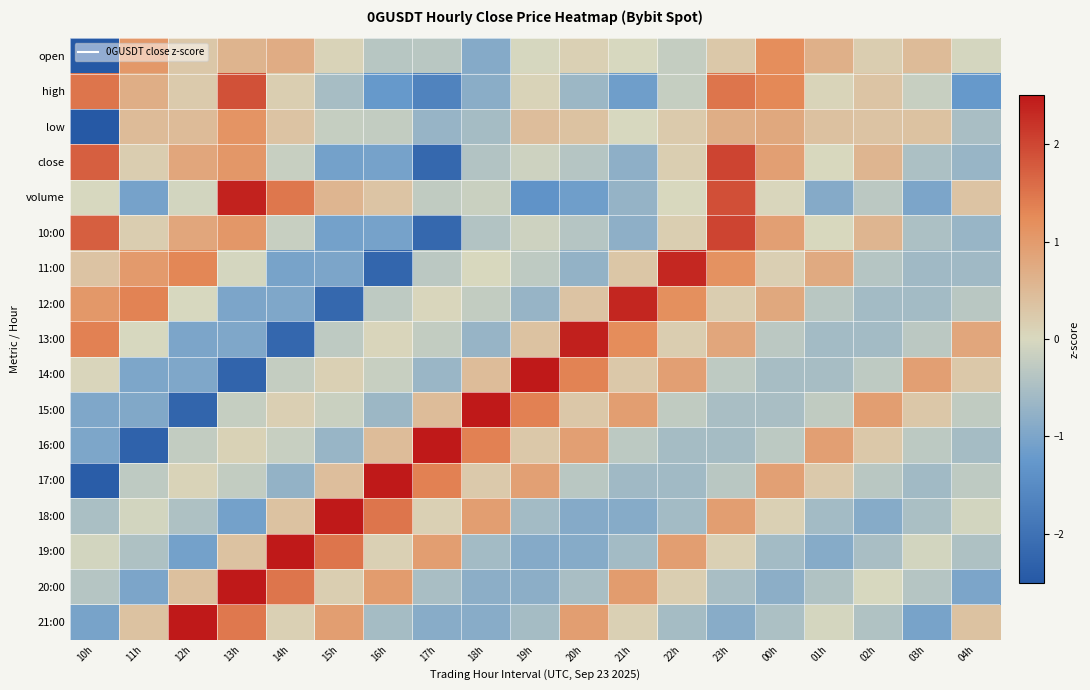

Reading right to left, list all the values displayed in this chart.

open: 04h=-0.1	03h=0.5	02h=0.2	01h=0.7	00h=1.2	23h=0.3	22h=-0.2	21h=-0.0	20h=0.1	19h=-0.0	18h=-0.9	17h=-0.3	16h=-0.4	15h=0.1	14h=0.7	13h=0.6	12h=0.3	11h=1.0	10h=-3.7
high: 04h=-1.2	03h=-0.2	02h=0.3	01h=0.1	00h=1.3	23h=1.5	22h=-0.2	21h=-1.1	20h=-0.7	19h=0.1	18h=-0.8	17h=-1.7	16h=-1.2	15h=-0.5	14h=0.2	13h=1.9	12h=0.2	11h=0.7	10h=1.5
low: 04h=-0.5	03h=0.4	02h=0.3	01h=0.4	00h=0.8	23h=0.7	22h=0.2	21h=-0.0	20h=0.4	19h=0.4	18h=-0.6	17h=-0.7	16h=-0.2	15h=-0.2	14h=0.3	13h=1.1	12h=0.5	11h=0.5	10h=-3.8
close: 04h=-0.7	03h=-0.5	02h=0.6	01h=0.0	00h=0.9	23h=2.0	22h=0.2	21h=-0.8	20h=-0.4	19h=-0.1	18h=-0.4	17h=-2.2	16h=-1.1	15h=-1.1	14h=-0.2	13h=1.1	12h=0.8	11h=0.2	10h=1.7
volume: 04h=0.3	03h=-1.0	02h=-0.3	01h=-0.9	00h=0.0	23h=1.9	22h=0.0	21h=-0.7	20h=-1.2	19h=-1.4	18h=-0.2	17h=-0.3	16h=0.3	15h=0.6	14h=1.5	13h=2.4	12h=-0.1	11h=-1.1	10h=-0.0
10:00: 04h=-0.7	03h=-0.5	02h=0.6	01h=0.0	00h=0.9	23h=2.0	22h=0.2	21h=-0.8	20h=-0.4	19h=-0.1	18h=-0.4	17h=-2.2	16h=-1.1	15h=-1.1	14h=-0.2	13h=1.1	12h=0.8	11h=0.2	10h=1.7
11:00: 04h=-0.6	03h=-0.6	02h=-0.4	01h=0.8	00h=0.1	23h=1.1	22h=2.3	21h=0.3	20h=-0.7	19h=-0.3	18h=0.0	17h=-0.3	16h=-2.2	15h=-1.0	14h=-1.0	13h=-0.1	12h=1.3	11h=1.0	10h=0.3
12:00: 04h=-0.3	03h=-0.6	02h=-0.6	01h=-0.3	00h=0.8	23h=0.2	22h=1.2	21h=2.4	20h=0.3	19h=-0.7	18h=-0.2	17h=0.0	16h=-0.3	15h=-2.2	14h=-1.0	13h=-1.0	12h=-0.0	11h=1.3	10h=1.0
13:00: 04h=0.8	03h=-0.3	02h=-0.6	01h=-0.6	00h=-0.3	23h=0.8	22h=0.2	21h=1.2	20h=2.4	19h=0.4	18h=-0.7	17h=-0.2	16h=0.1	15h=-0.3	14h=-2.2	13h=-1.0	12h=-1.0	11h=-0.0	10h=1.4
14:00: 04h=0.3	03h=0.9	02h=-0.3	01h=-0.5	00h=-0.5	23h=-0.3	22h=0.9	21h=0.3	20h=1.3	19h=2.6	18h=0.5	17h=-0.7	16h=-0.2	15h=0.1	14h=-0.2	13h=-2.3	12h=-1.0	11h=-1.0	10h=0.1
15:00: 04h=-0.3	03h=0.3	02h=0.9	01h=-0.3	00h=-0.5	23h=-0.5	22h=-0.3	21h=0.9	20h=0.3	19h=1.4	18h=2.6	17h=0.5	16h=-0.7	15h=-0.2	14h=0.1	13h=-0.2	12h=-2.2	11h=-0.9	10h=-1.0
16:00: 04h=-0.5	03h=-0.3	02h=0.3	01h=0.9	00h=-0.3	23h=-0.5	22h=-0.6	21h=-0.3	20h=0.9	19h=0.3	18h=1.4	17h=2.6	16h=0.5	15h=-0.7	14h=-0.2	13h=0.1	12h=-0.2	11h=-2.3	10h=-1.0
17:00: 04h=-0.3	03h=-0.6	02h=-0.3	01h=0.2	00h=0.9	23h=-0.3	22h=-0.6	21h=-0.6	20h=-0.3	19h=0.9	18h=0.2	17h=1.4	16h=2.7	15h=0.4	14h=-0.8	13h=-0.2	12h=0.1	11h=-0.3	10h=-2.4
18:00: 04h=-0.1	03h=-0.5	02h=-0.9	01h=-0.6	00h=0.1	23h=1.0	22h=-0.6	21h=-0.9	20h=-0.9	19h=-0.6	18h=1.0	17h=0.1	16h=1.5	15h=3.1	14h=0.4	13h=-1.1	12h=-0.5	11h=-0.1	10h=-0.5
19:00: 04h=-0.5	03h=-0.1	02h=-0.5	01h=-0.9	00h=-0.6	23h=0.1	22h=1.0	21h=-0.6	20h=-0.9	19h=-0.9	18h=-0.6	17h=1.0	16h=0.1	15h=1.5	14h=3.1	13h=0.4	12h=-1.1	11h=-0.5	10h=-0.1
20:00: 04h=-1.0	03h=-0.4	02h=-0.0	01h=-0.4	00h=-0.8	23h=-0.5	22h=0.2	21h=1.0	20h=-0.5	19h=-0.8	18h=-0.8	17h=-0.5	16h=1.0	15h=0.2	14h=1.5	13h=3.0	12h=0.4	11h=-1.0	10h=-0.4
21:00: 04h=0.4	03h=-1.0	02h=-0.4	01h=-0.1	00h=-0.5	23h=-0.9	22h=-0.6	21h=0.1	20h=0.9	19h=-0.6	18h=-0.9	17h=-0.9	16h=-0.6	15h=0.9	14h=0.1	13h=1.5	12h=3.0	11h=0.4	10h=-1.0